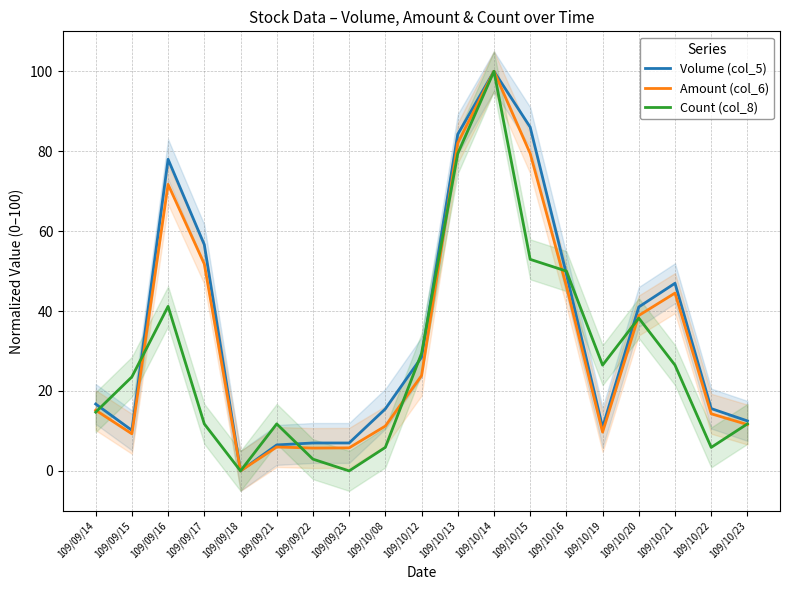

Is it true that Volume (col_5) equals 61.4 at 109/10/21?

False